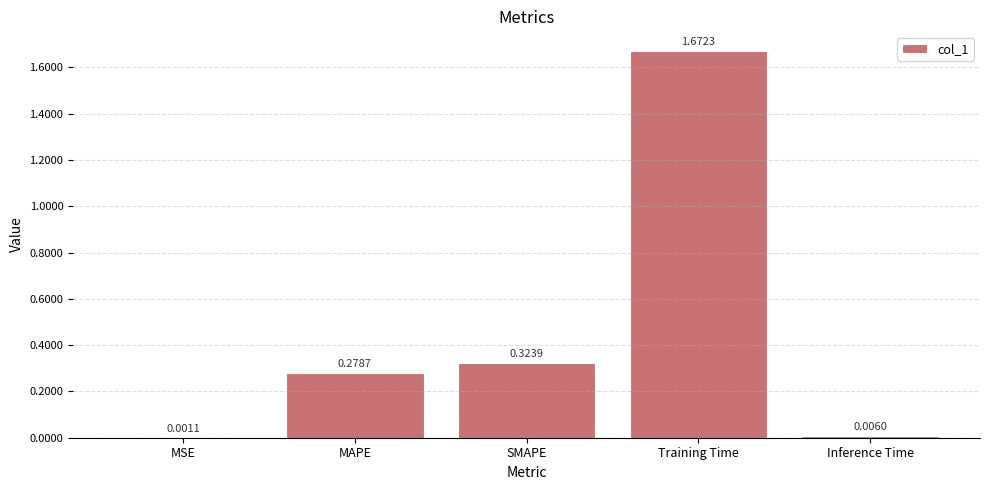

At which label is the value closest to 0?

MSE